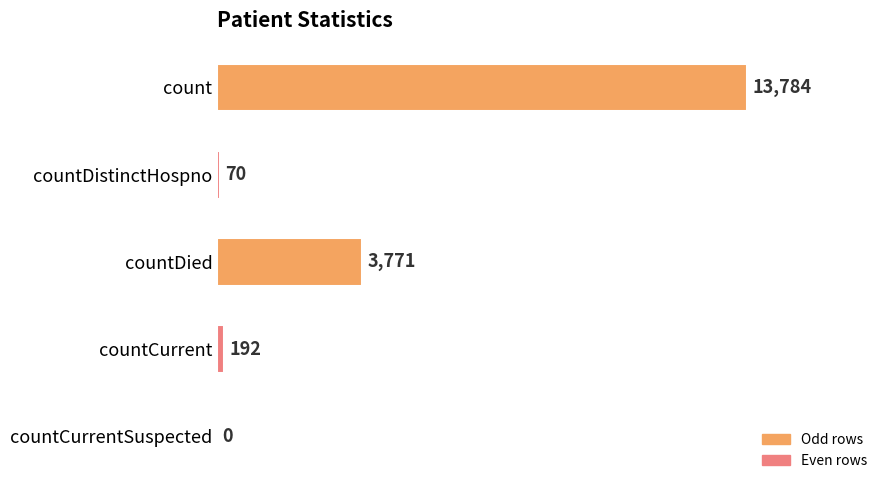

The value at count is 13784. True or false?

True